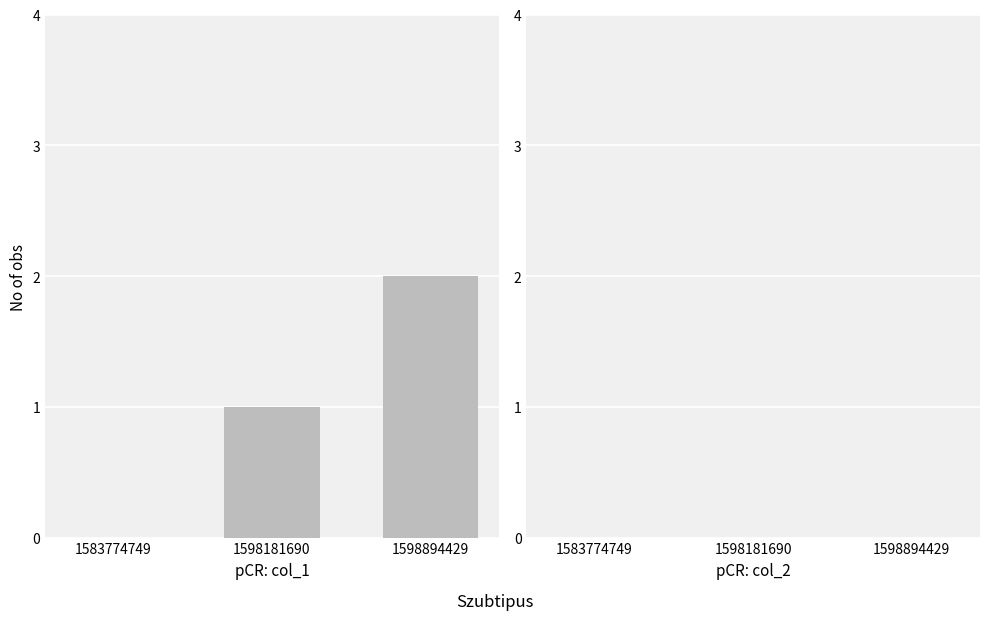

What is the sum of the values at 1598894429 and 1598181690?

3